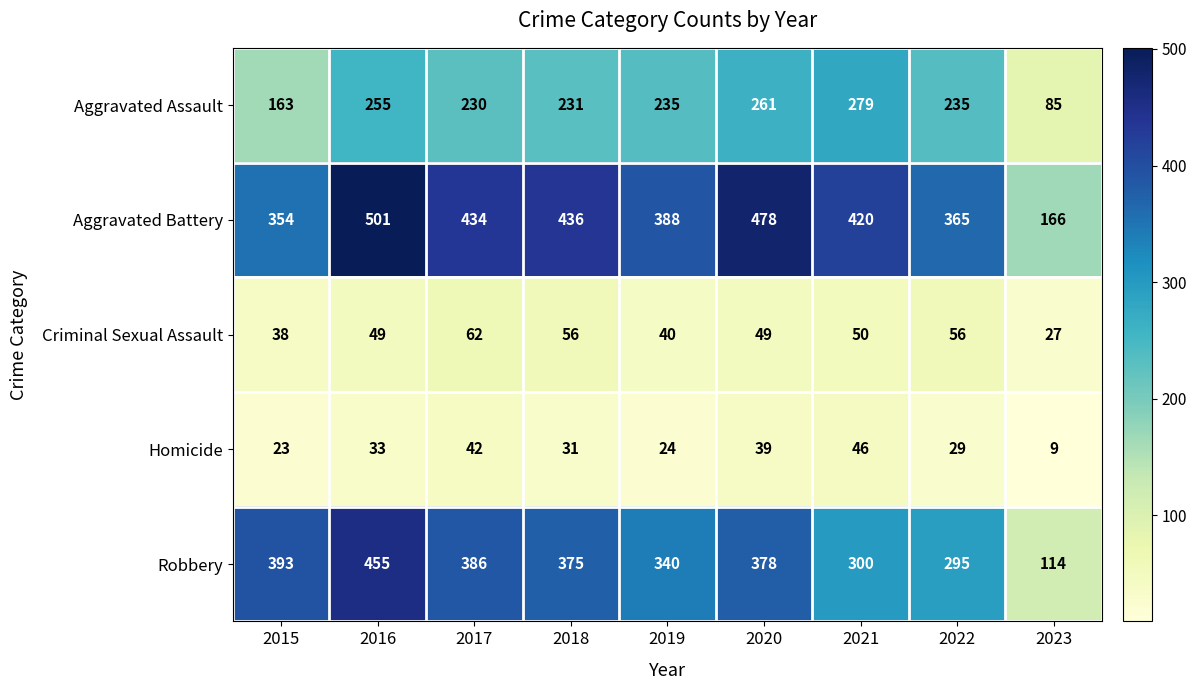

Rank the series by their maximum value, from highest to lowest.

Aggravated Battery, Robbery, Aggravated Assault, Criminal Sexual Assault, Homicide